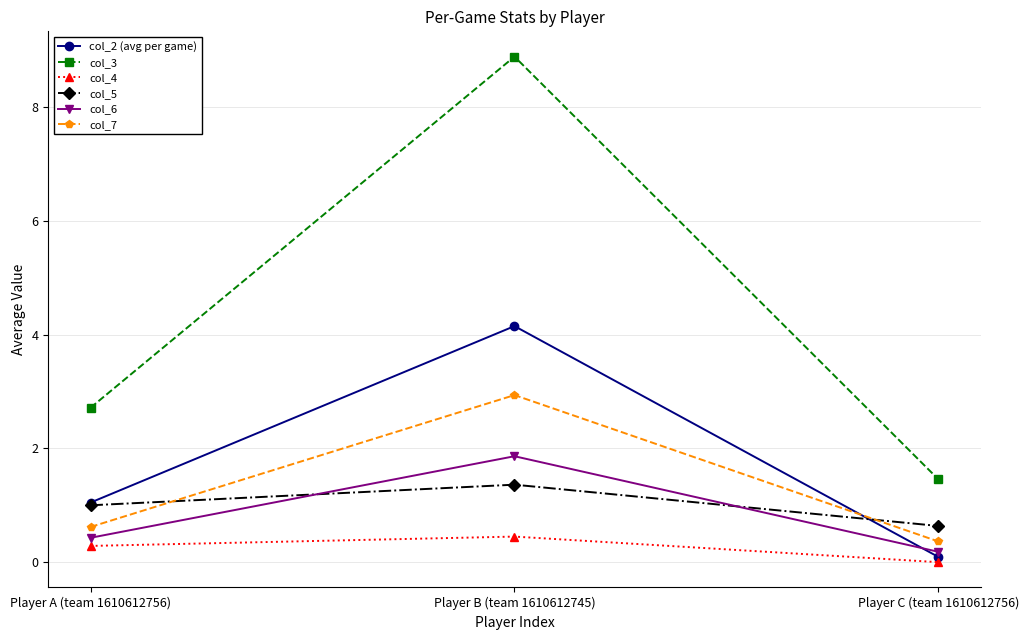

Which series has the largest total across all categories?

col_3